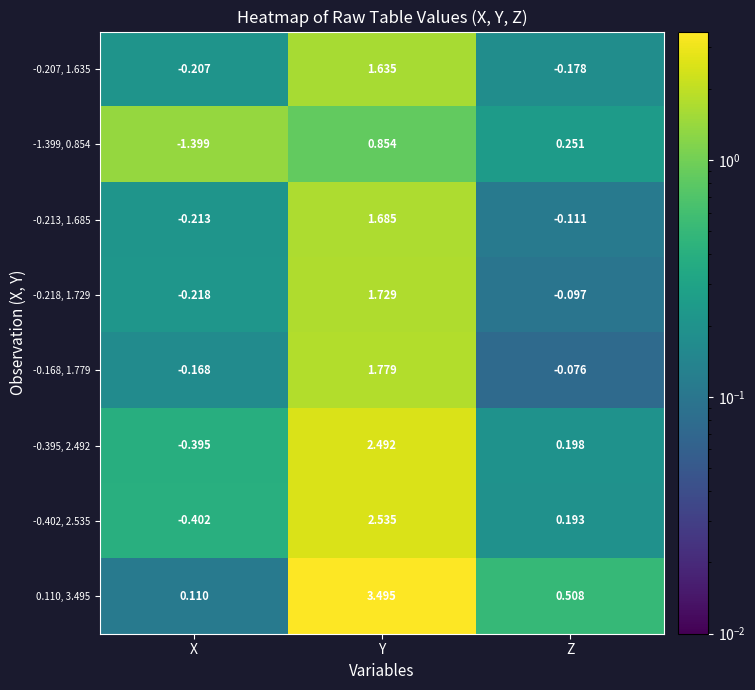

List the labels in order of -0.207, 1.635 value, largest first.

Y, Z, X